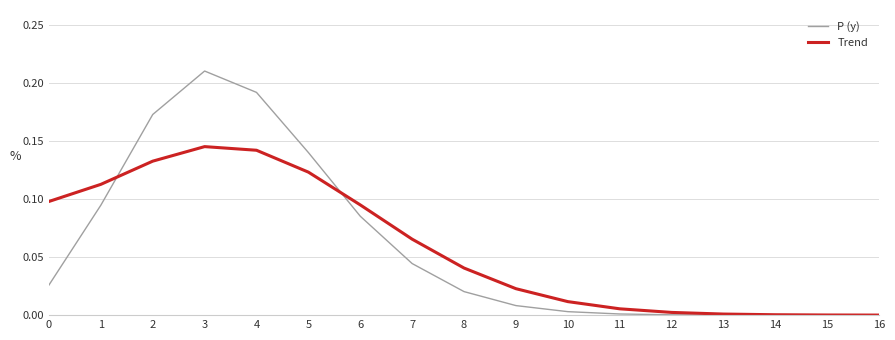

Which series has the largest range (max minus min)?

P (y)